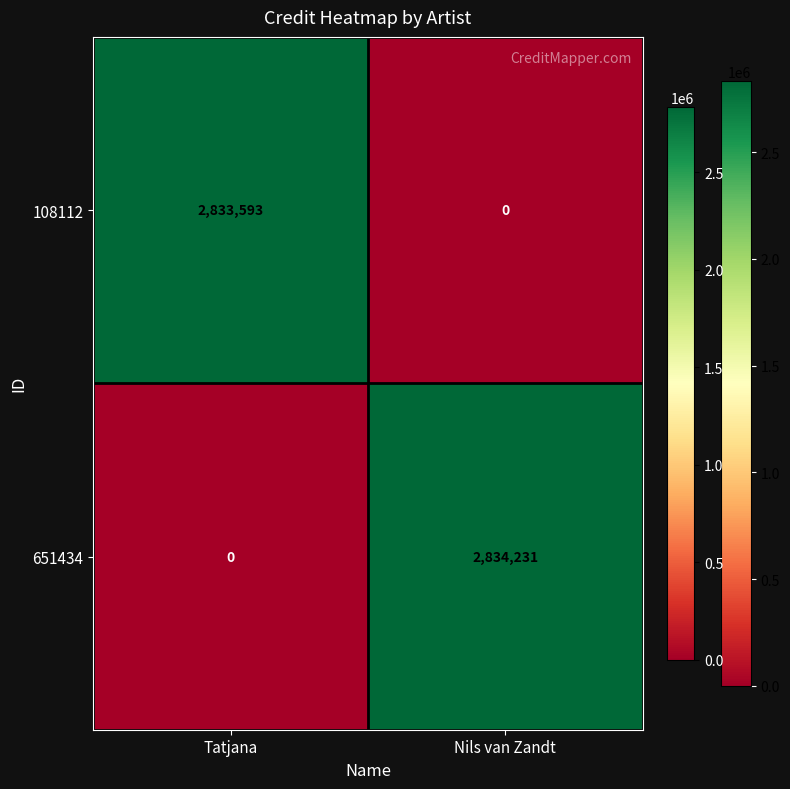

Is the value of 108112 at Tatjana greater than the value of 651434 at Nils van Zandt?

No